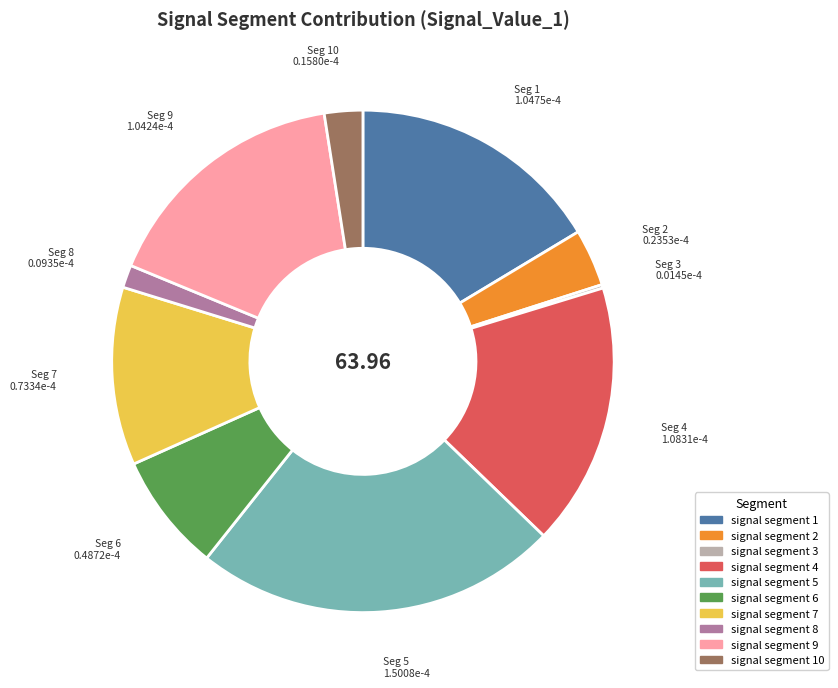

Is there any slice that represents more than half of the pie?

No